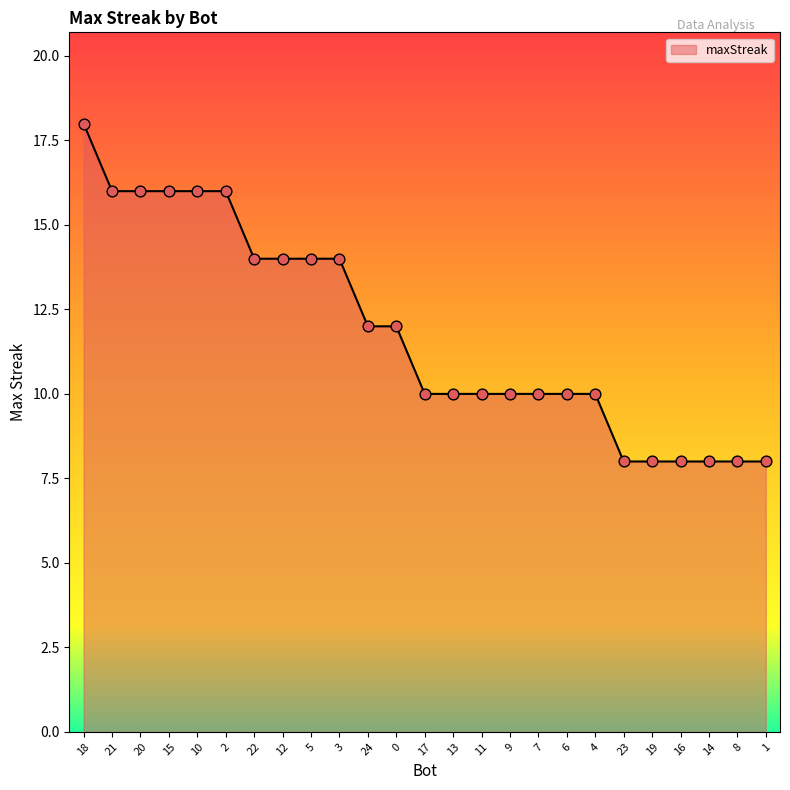

What is the ratio of the value at 24 to the value at 9?

1.2